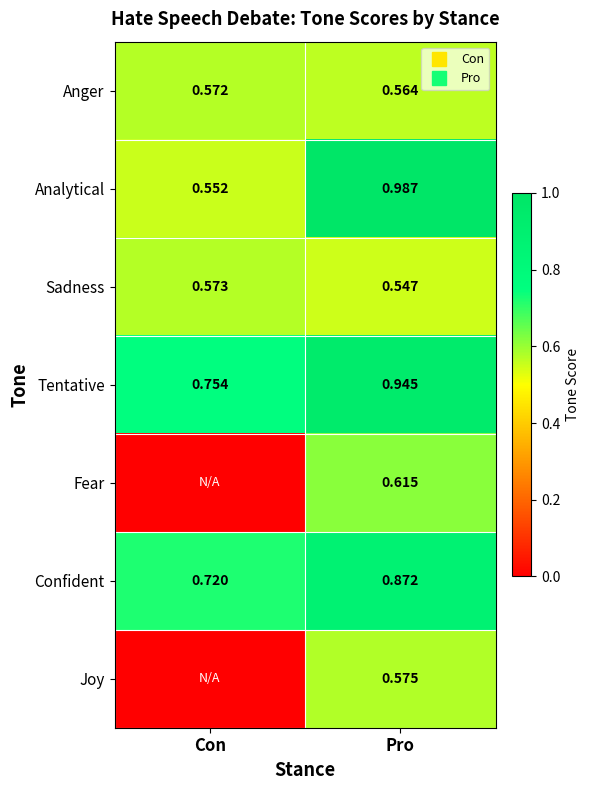

At how many categories does at least one series exceed 0?

2